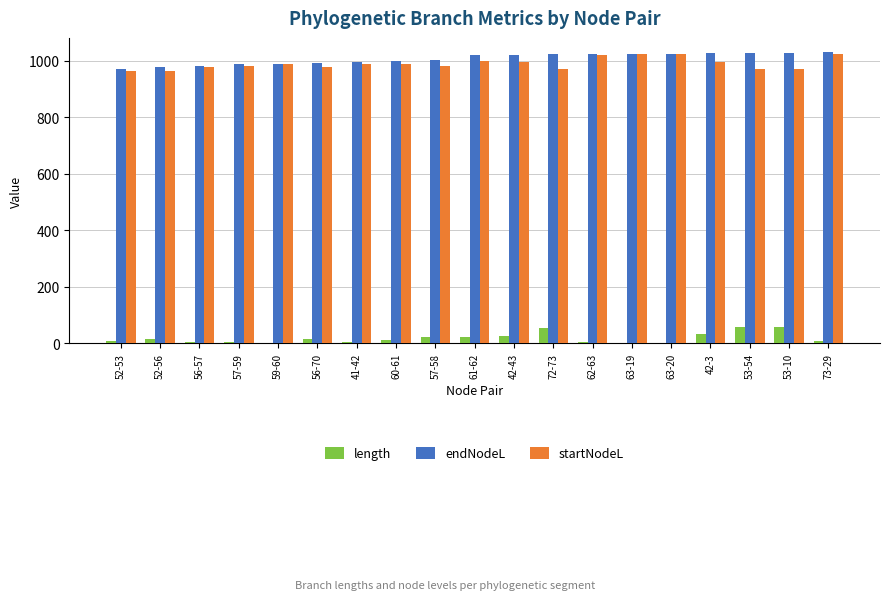

What is the sum of all startNodeL values?

18788.6